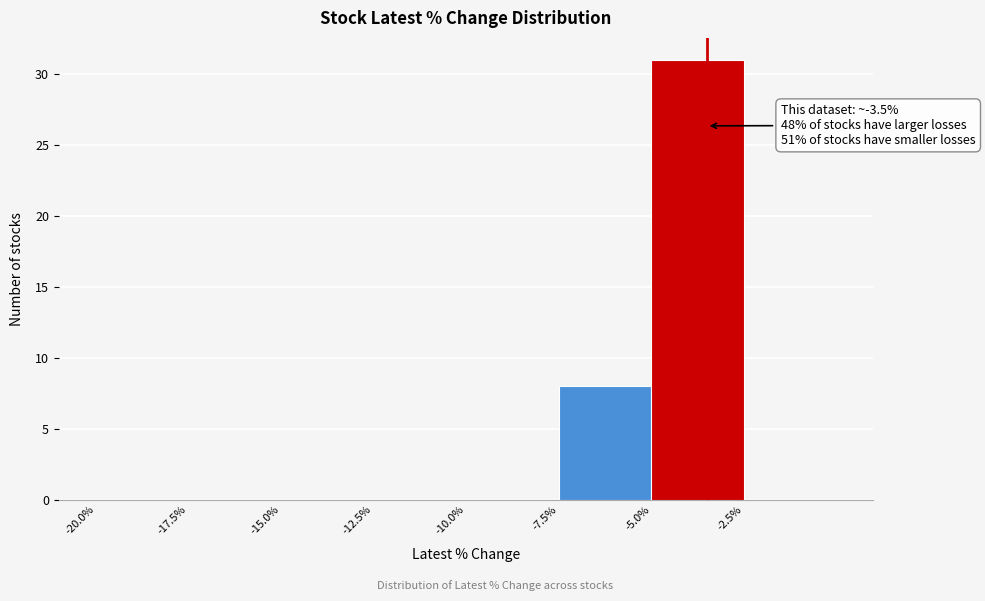

Over which range of the x-axis is the bar tallest?

-5.0 to -2.5